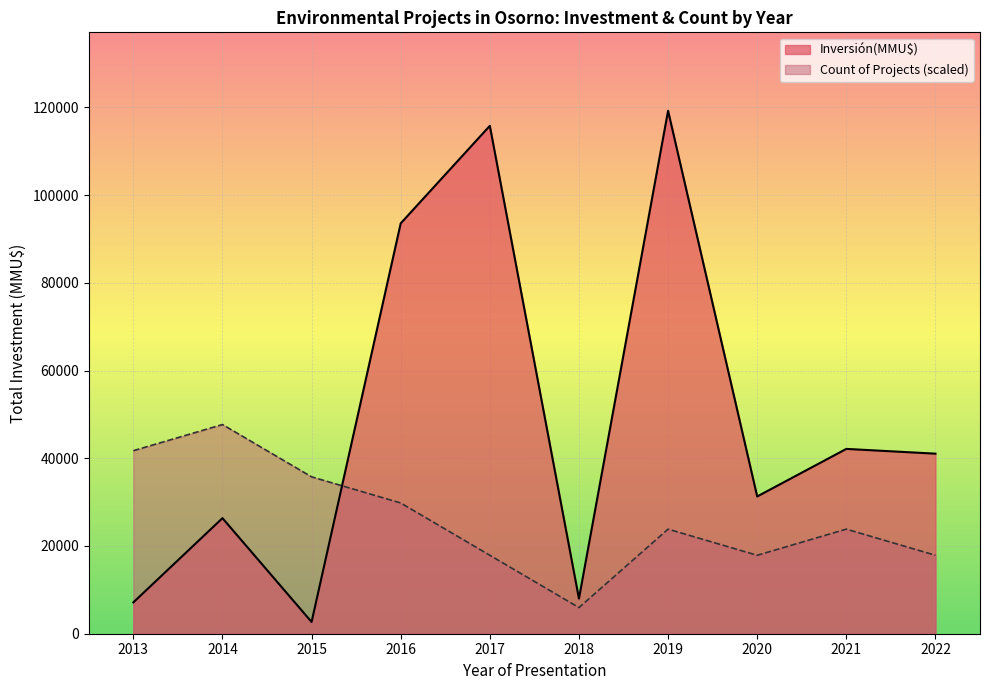

What is the minimum value shown in the chart?

2683.0